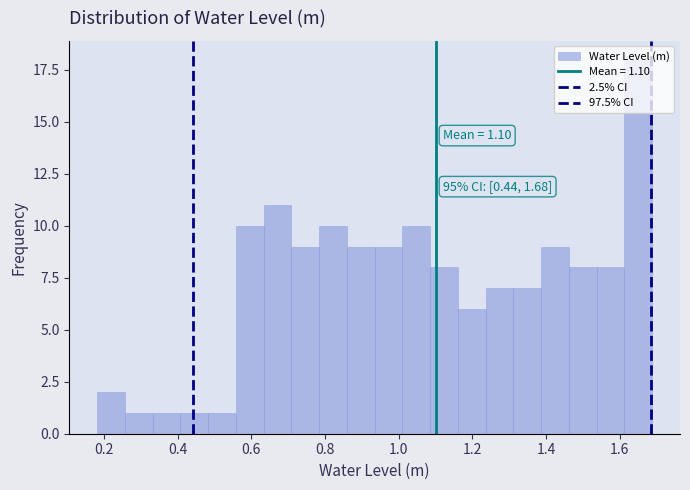

Around what value on the x-axis is the tallest bar? Give the approximate position of its centre, as read against the axis.

1.66